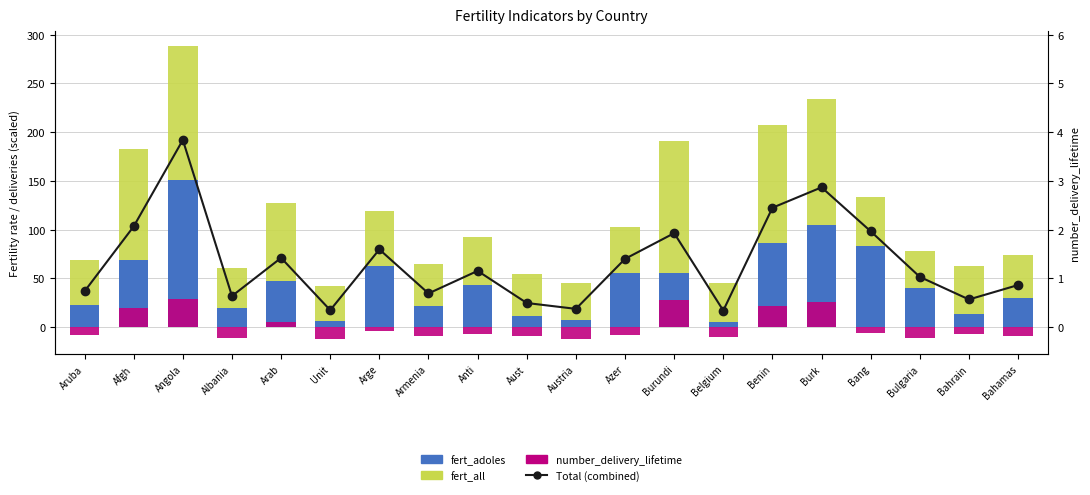

The value of fert_all at Belgium is 67.7. True or false?

False